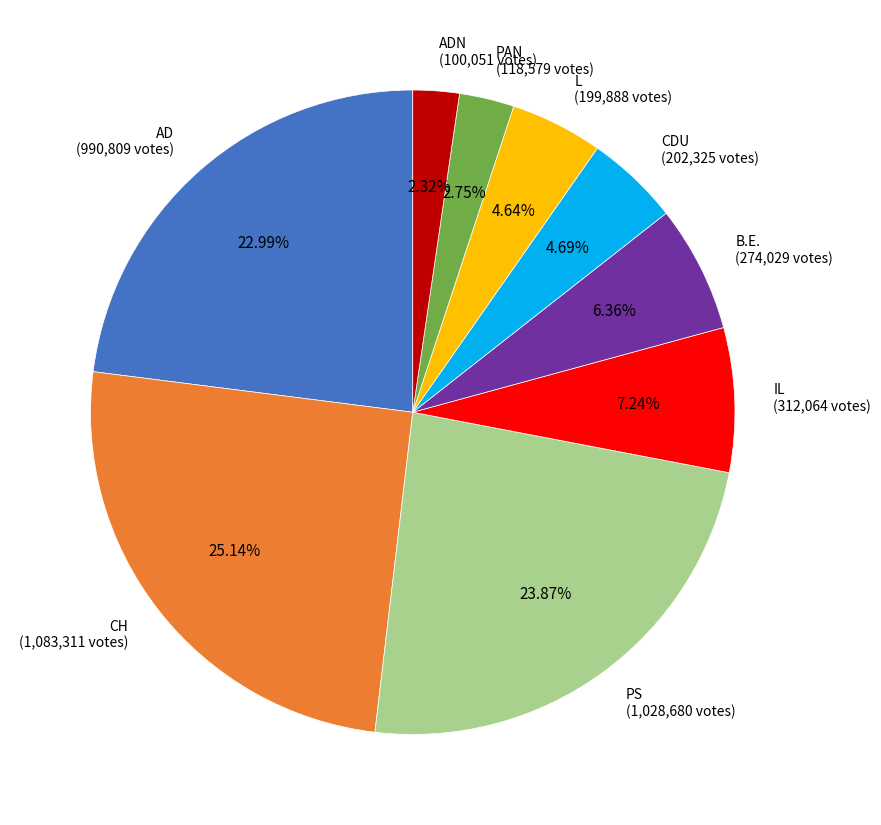

Is there any slice that represents more than half of the pie?

No